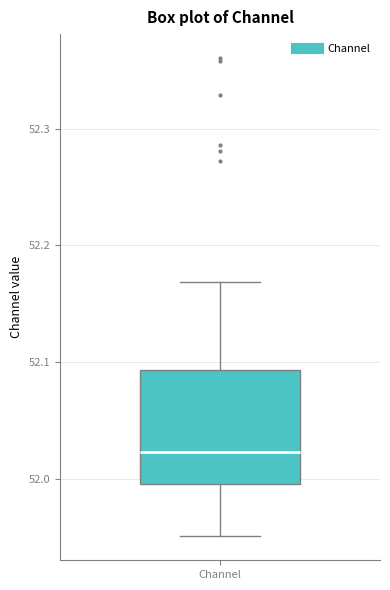

Read this box plot against the y-axis: the position of the median line, the range covered by the box, and the ends of both whiskers. The values are not printed on the chart, so give them approximately, as read against the axis.

median 52.02, box 52.00 to 52.09, whiskers 51.95 to 52.17